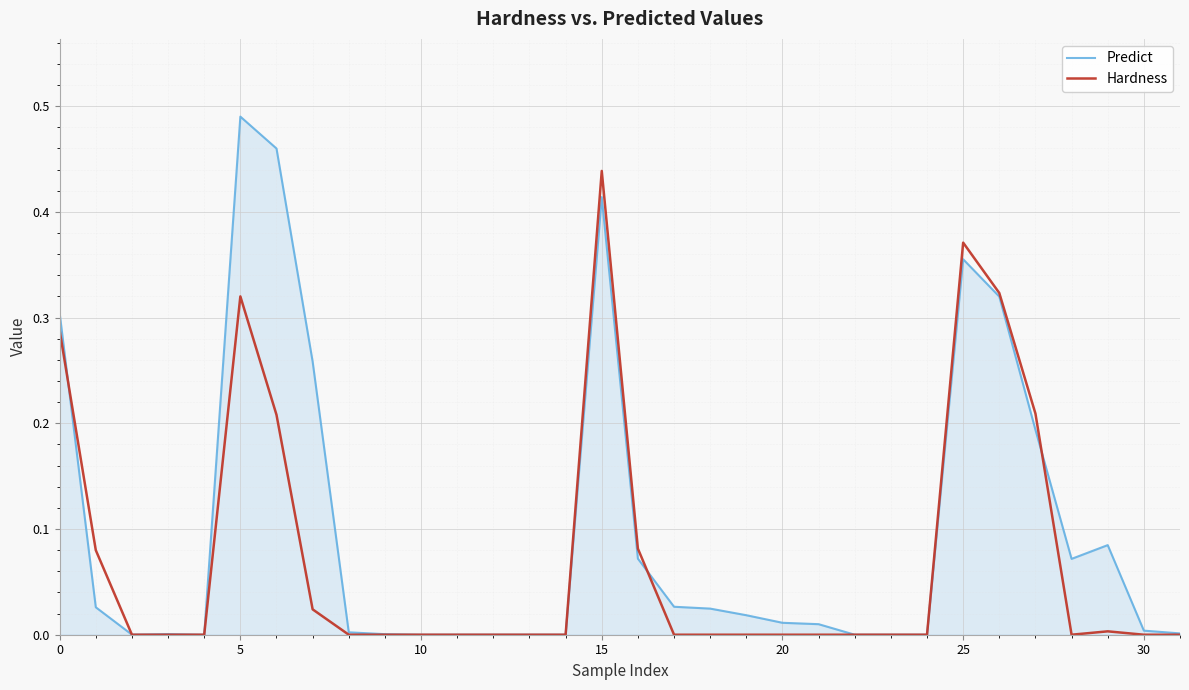

Which series has the largest range (max minus min)?

Predict